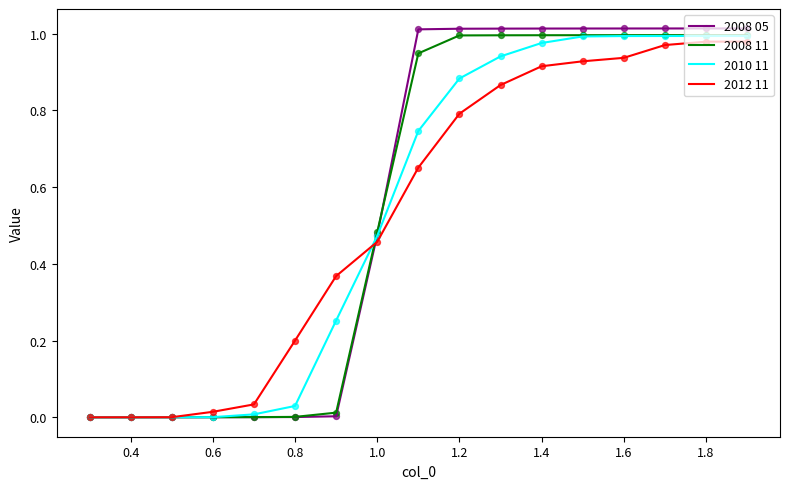

Which series has the largest range (max minus min)?

2008 05